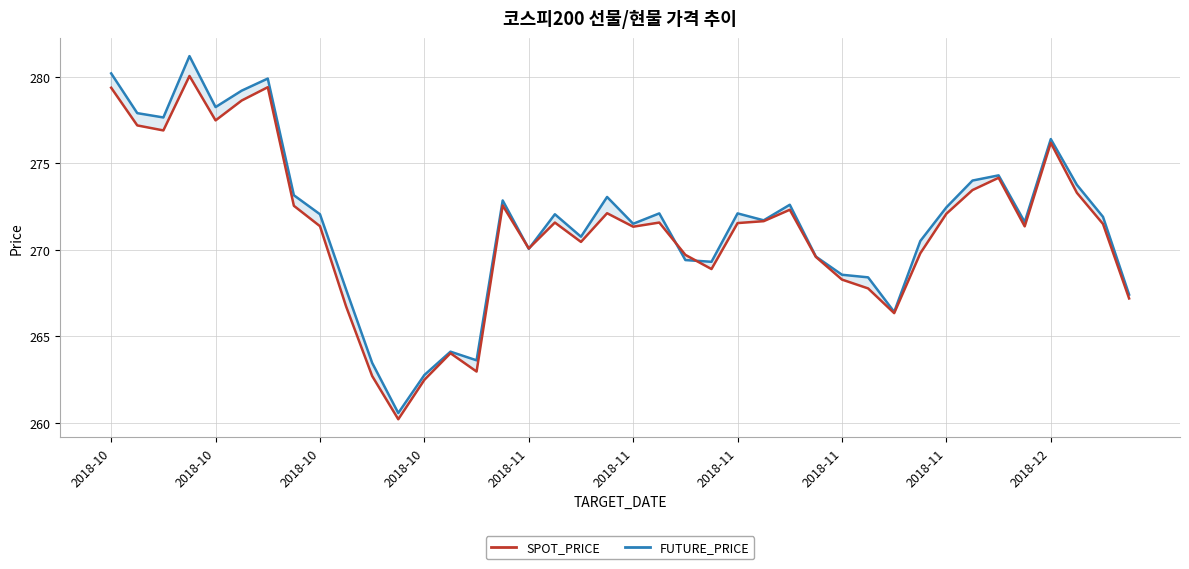

Where does the SPOT_PRICE series first go above 271?

2018-10